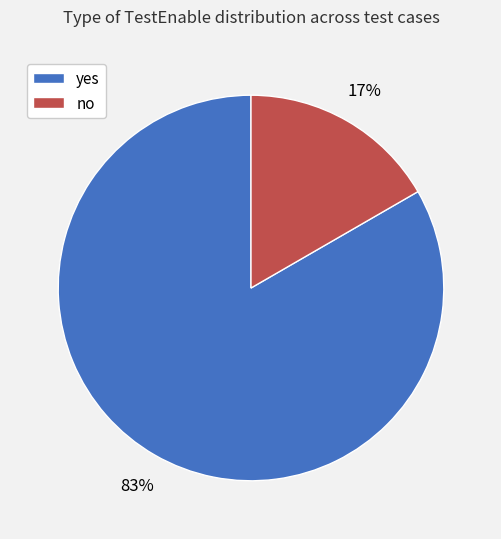

Which has a higher value, no or yes?

yes